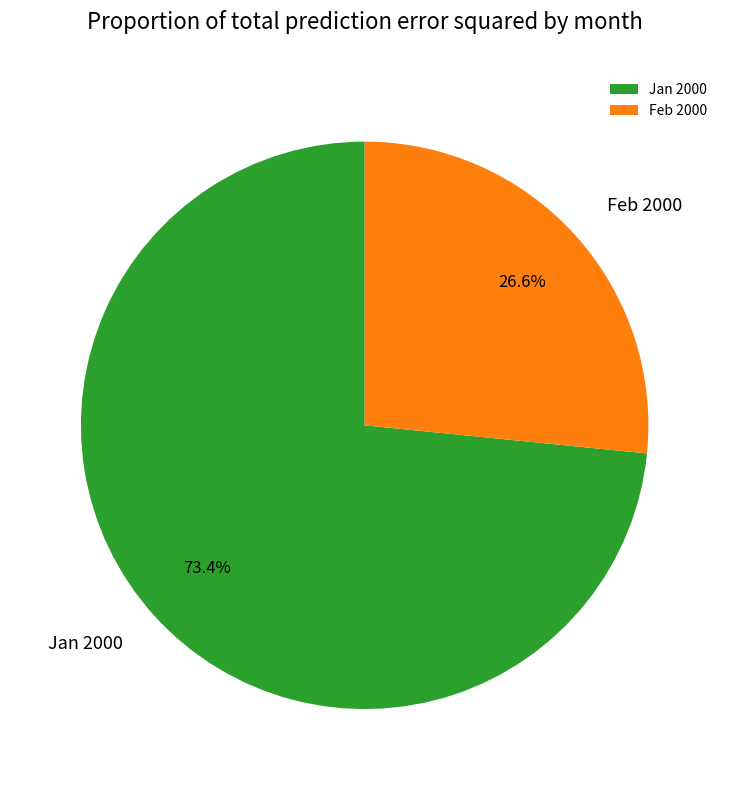

What is the smallest slice in the pie chart?

Feb 2000